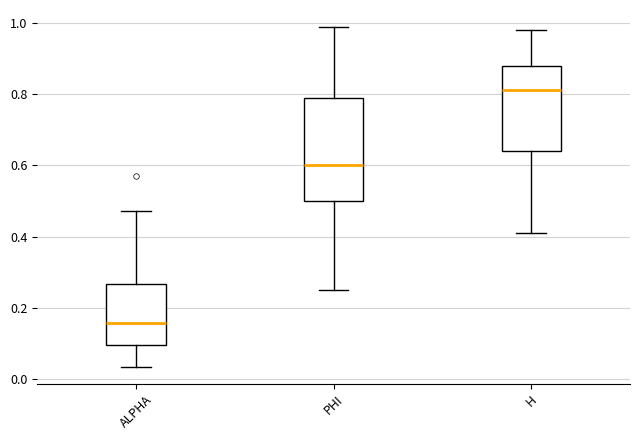

Reading left to right, transcribe this box plot: for each box, give where its median line is, the range the box spans, and where its two whiskers end, as read against the y-axis. The values are not printed on the chart, so give them approximately, as read against the axis.

ALPHA: median 0.16, box 0.10 to 0.26, whiskers 0.04 to 0.48
PHI: median 0.60, box 0.50 to 0.80, whiskers 0.24 to 0.98
H: median 0.82, box 0.64 to 0.88, whiskers 0.42 to 0.98